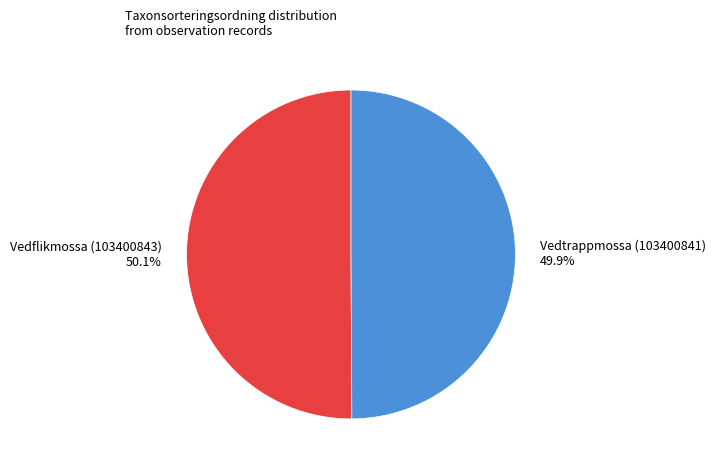

Combined, do Vedtrappmossa (103400841) 49.9% and Vedflikmossa (103400843) 50.1% account for over 50%?

Yes